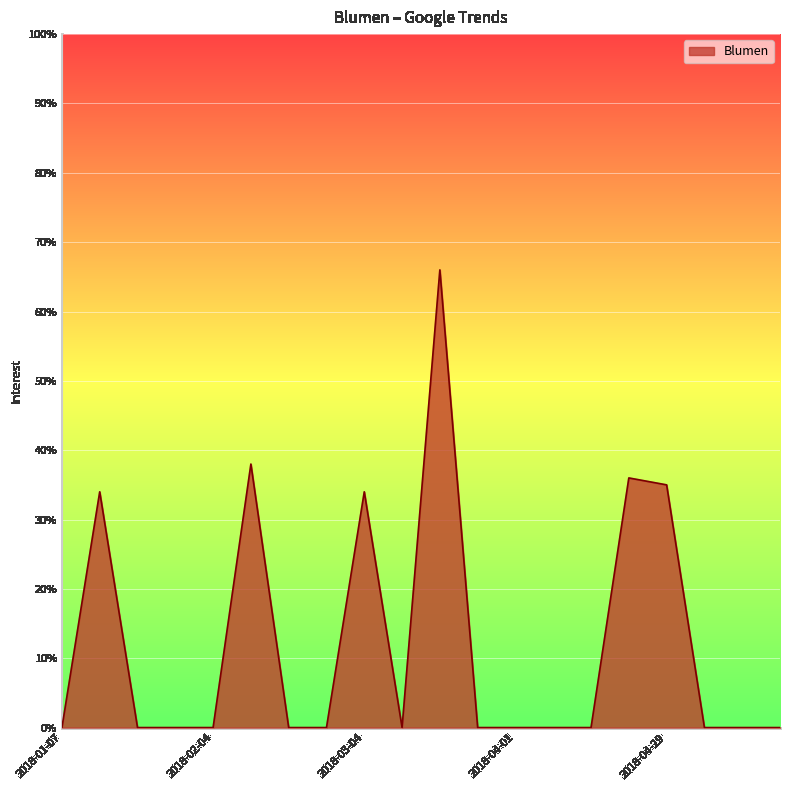

What is the difference between the maximum and minimum values?

66